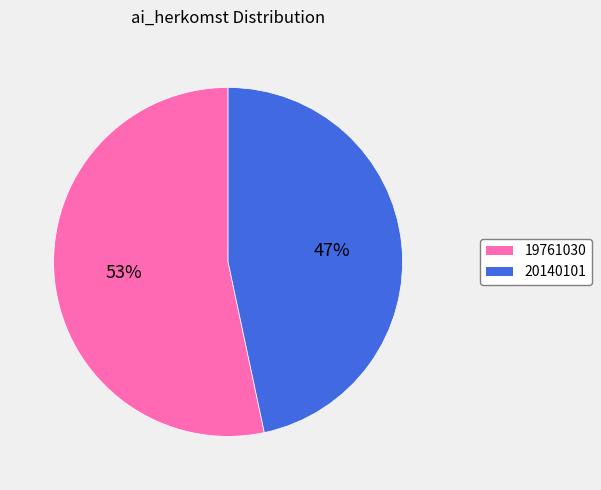

To the nearest percent, what is the average slice percentage?

50%